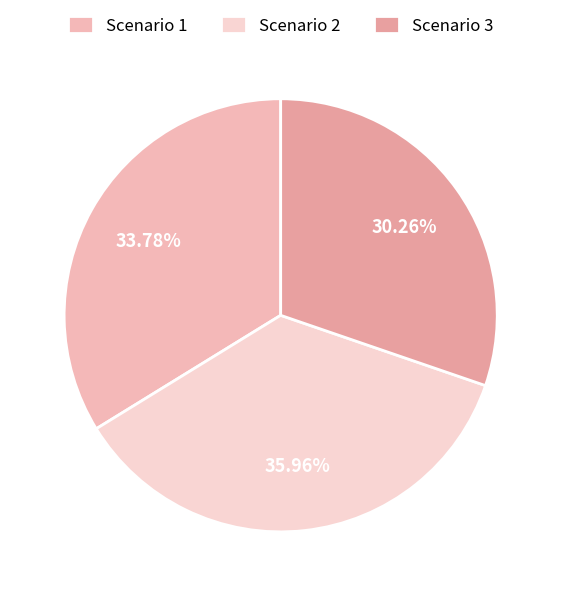

What percentage is the Scenario 1 slice, to the nearest percent?

34%